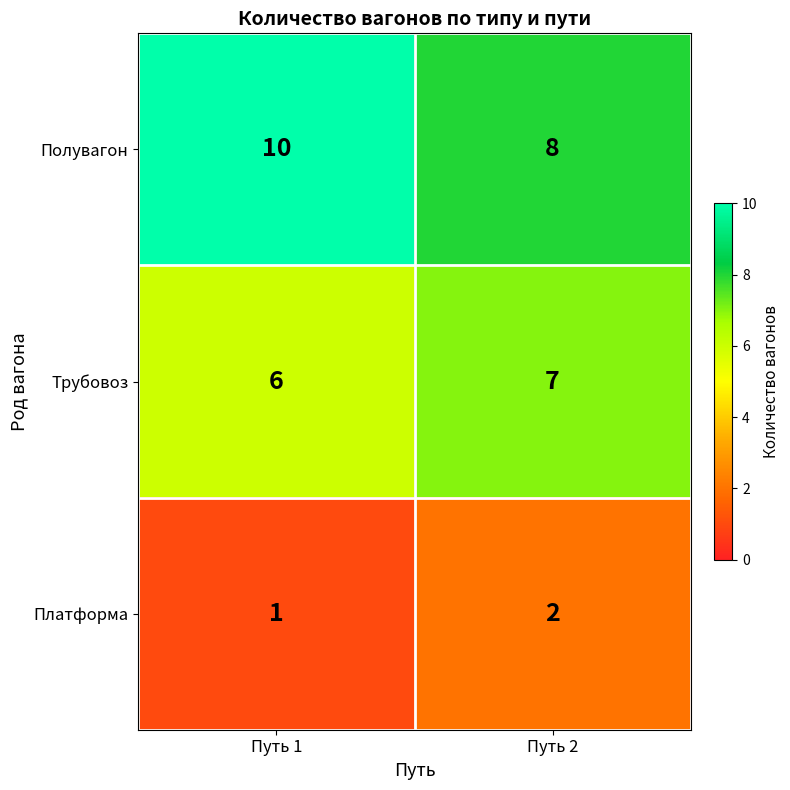

Which series has the largest total across all categories?

Полувагон